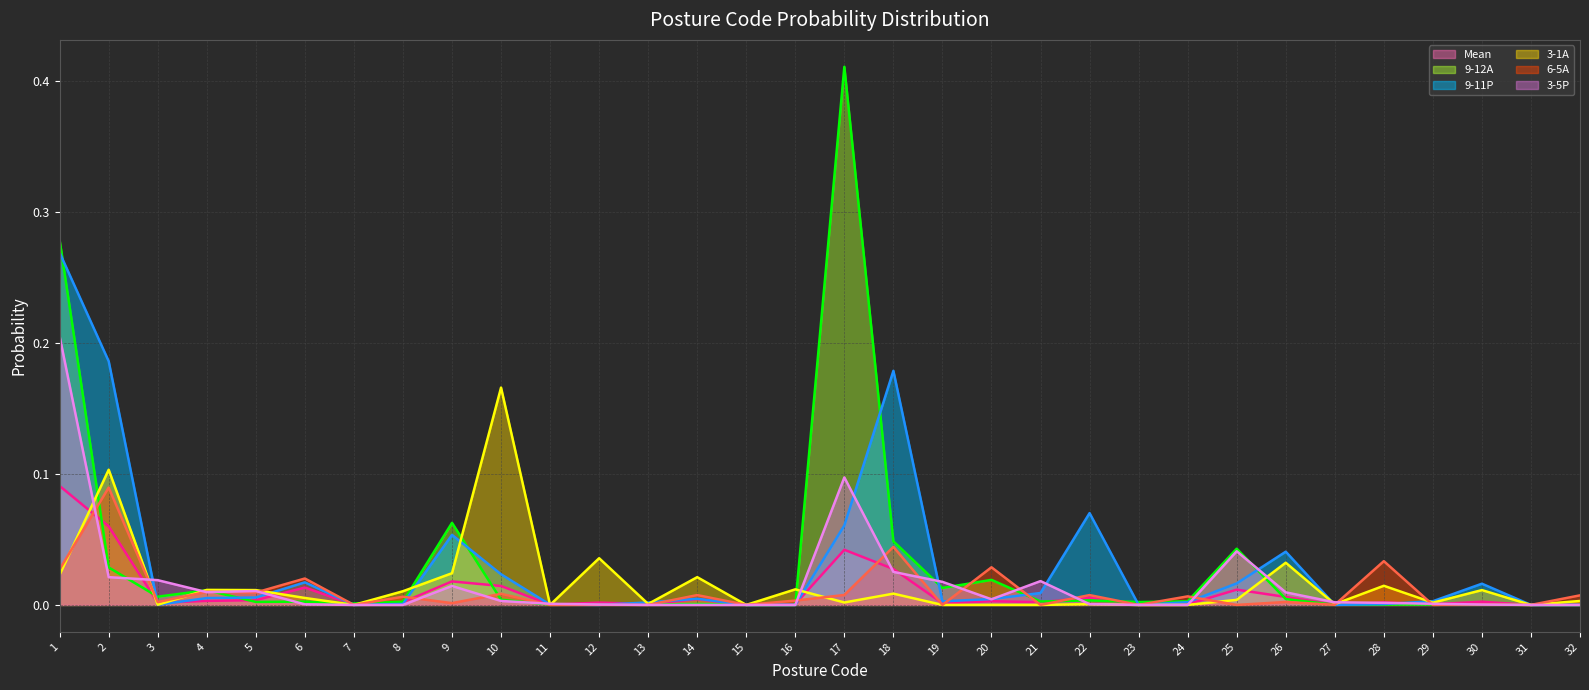

Reading right to left, extract all data points from this chart.

Mean (line): 0.0	0.0	0.0	0.0	0.0	0.0	0.0	0.0	0.0	0.0	0.0	0.0	0.0	0.0	0.0	0.0	0.0	0.0	0.0	0.0	0.0	0.0	0.0	0.0	0.0	0.0	0.0	0.0	0.0	0.0	0.1	0.1
9-12A (line): 0.0	0.0	0.0	0.0	0.0	0.0	0.0	0.0	0.0	0.0	0.0	0.0	0.0	0.0	0.0	0.4	0.0	0.0	0.0	0.0	0.0	0.0	0.0	0.1	0.0	0.0	0.0	0.0	0.0	0.0	0.0	0.3
9-11P (line): 0.0	0.0	0.0	0.0	0.0	0.0	0.0	0.0	0.0	0.0	0.1	0.0	0.0	0.0	0.2	0.1	0.0	0.0	0.0	0.0	0.0	0.0	0.0	0.1	0.0	0.0	0.0	0.0	0.0	0.0	0.2	0.3
3-1A (line): 0.0	0.0	0.0	0.0	0.0	0.0	0.0	0.0	0.0	0.0	0.0	0.0	0.0	0.0	0.0	0.0	0.0	0.0	0.0	0.0	0.0	0.0	0.2	0.0	0.0	0.0	0.0	0.0	0.0	0.0	0.1	0.0
6-5A (line): 0.0	0.0	0.0	0.0	0.0	0.0	0.0	0.0	0.0	0.0	0.0	0.0	0.0	0.0	0.0	0.0	0.0	0.0	0.0	0.0	0.0	0.0	0.0	0.0	0.0	0.0	0.0	0.0	0.0	0.0	0.1	0.0
3-5P (line): 0.0	0.0	0.0	0.0	0.0	0.0	0.0	0.0	0.0	0.0	0.0	0.0	0.0	0.0	0.0	0.1	0.0	0.0	0.0	0.0	0.0	0.0	0.0	0.0	0.0	0.0	0.0	0.0	0.0	0.0	0.0	0.2